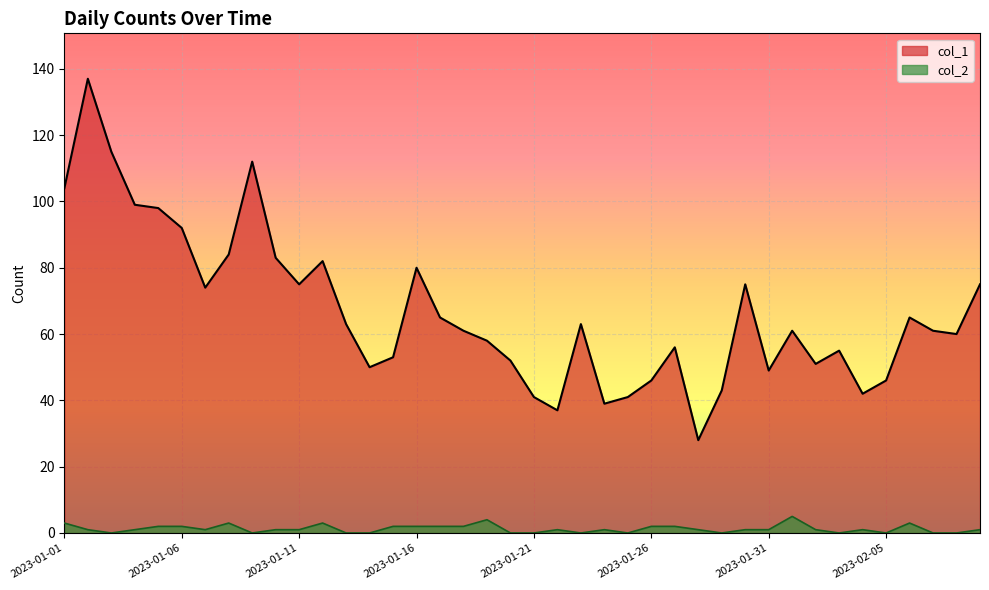

True or false: col_2 has more than 2 interior local peaks.

True